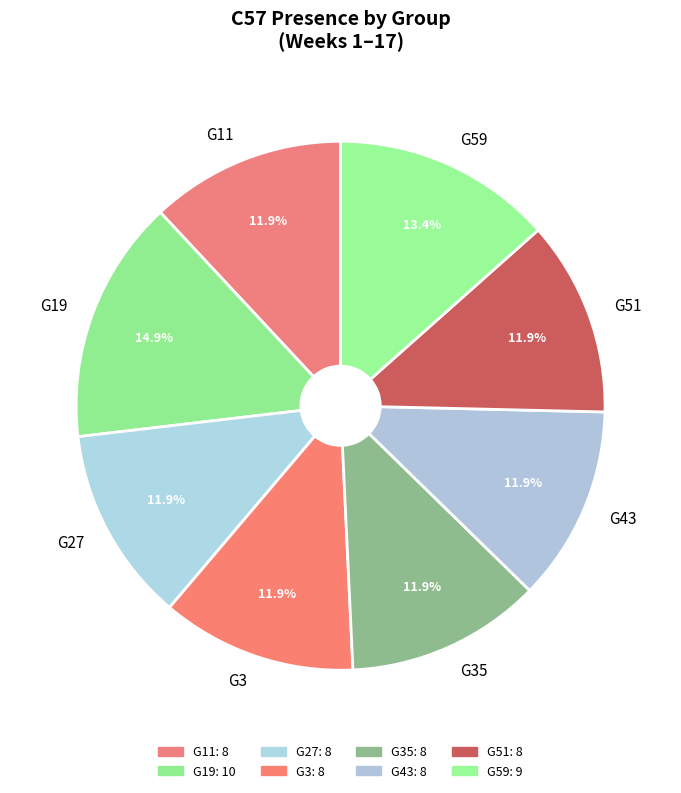

Count the number of slices in the pie.

8